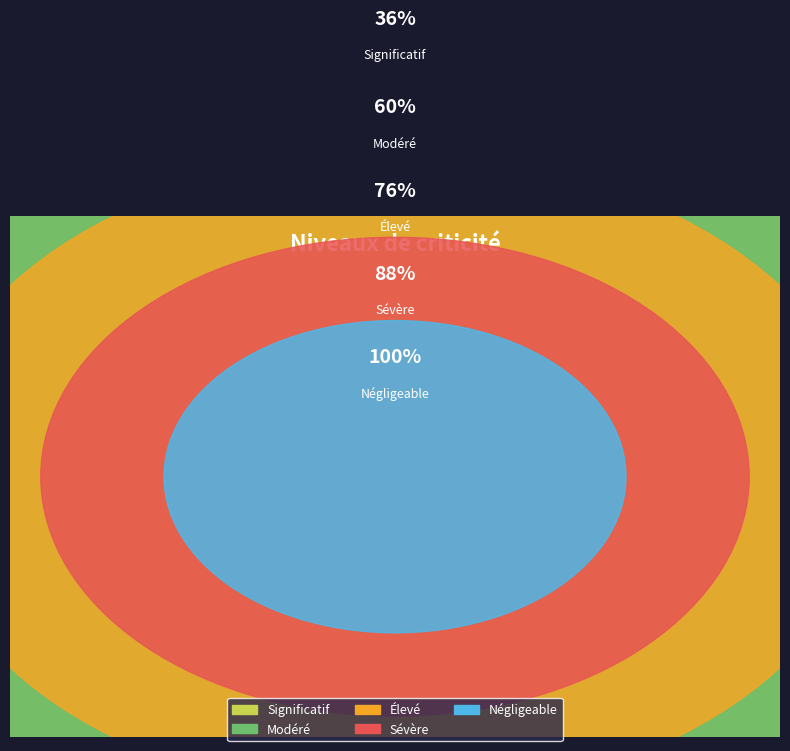

Do Modéré and Significatif together represent more than half of the pie?

Yes